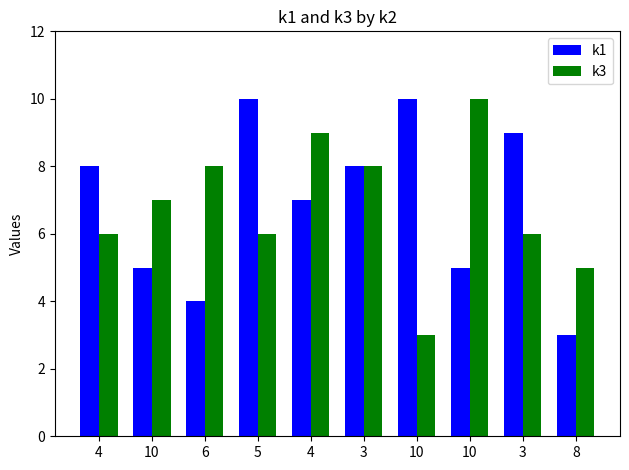

What are all the series names shown in the legend?

k1, k3